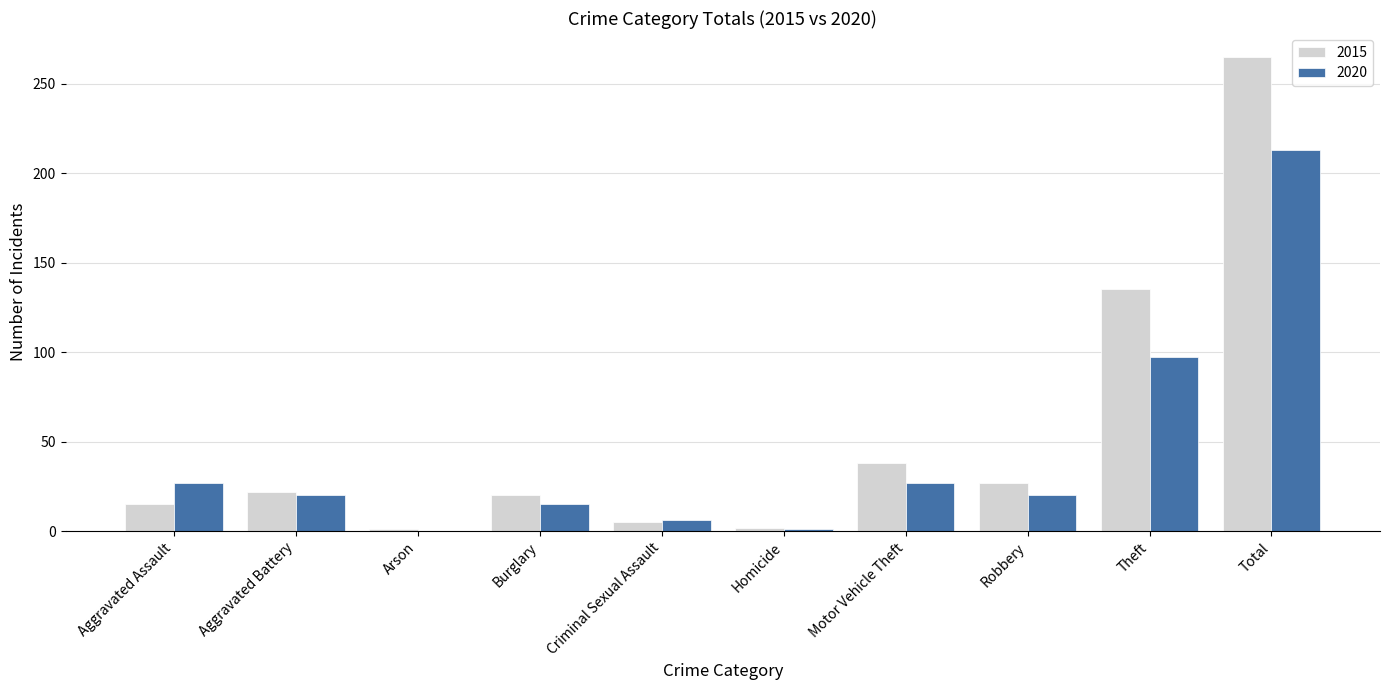

What is the total value across all series at Criminal Sexual Assault?

11